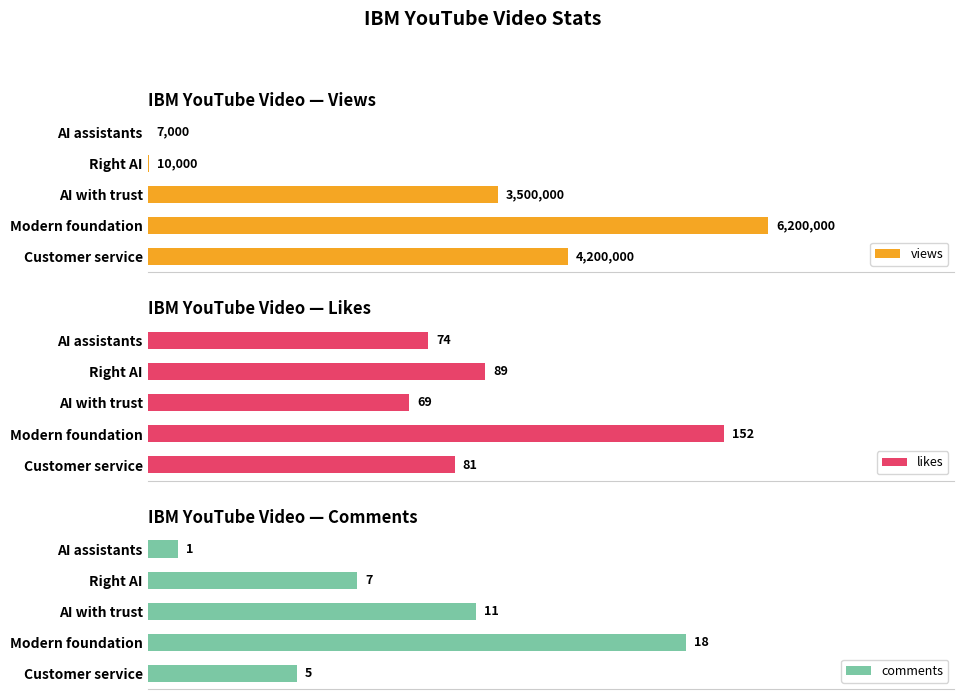

At which label is likes closest to 110?

Right AI